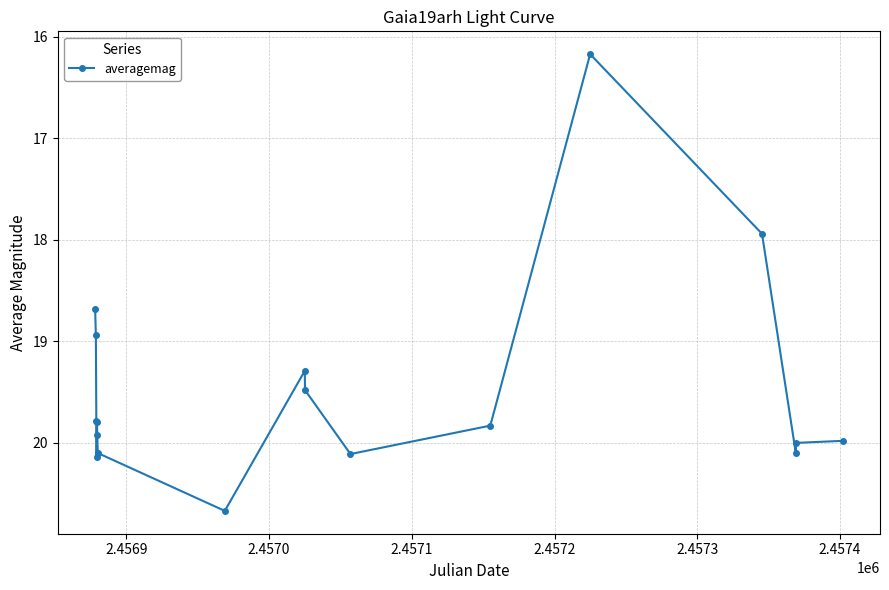

What is the value of the 6th point from the left?

19.9